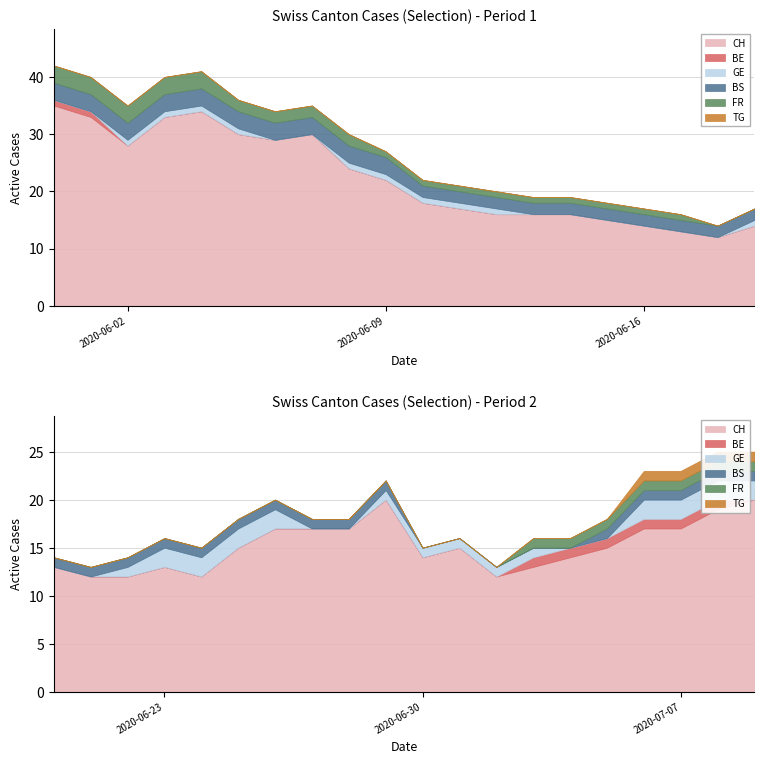

At how many categories does at least one series exceed 10?

40